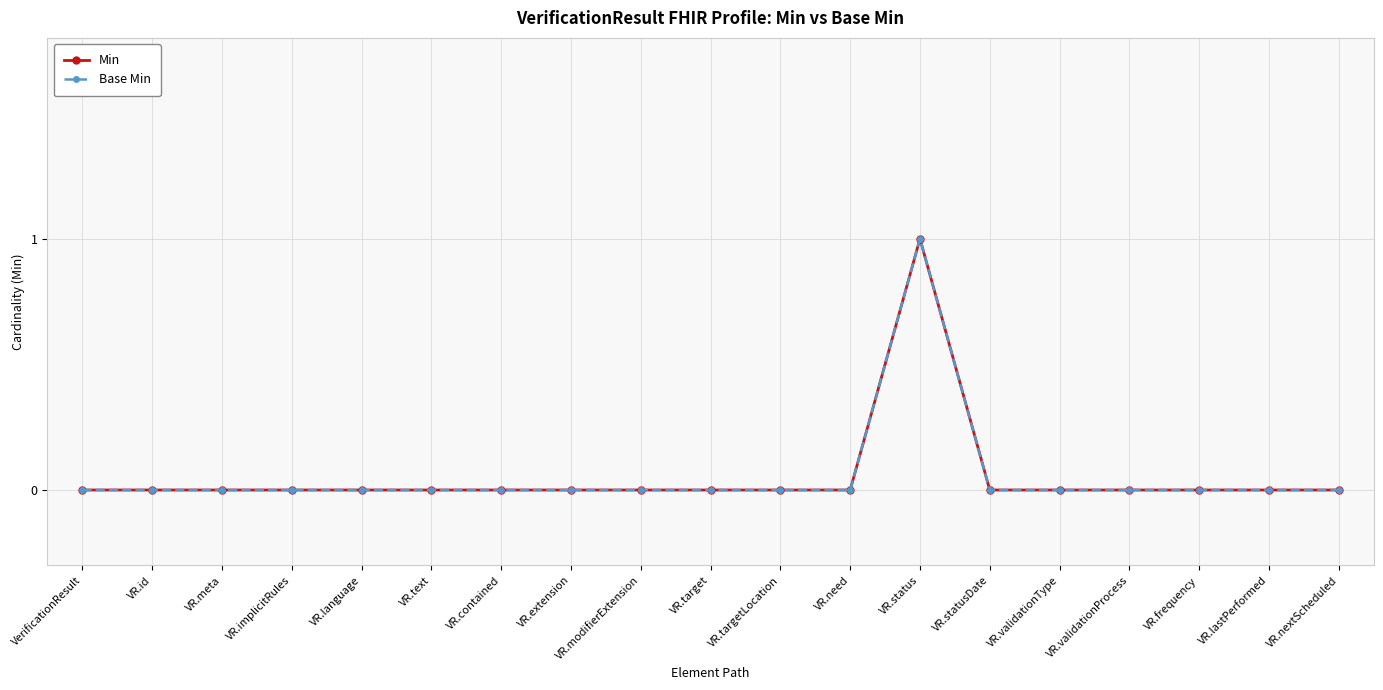

What is the difference between the maximum and minimum values in the Base Min series?

1